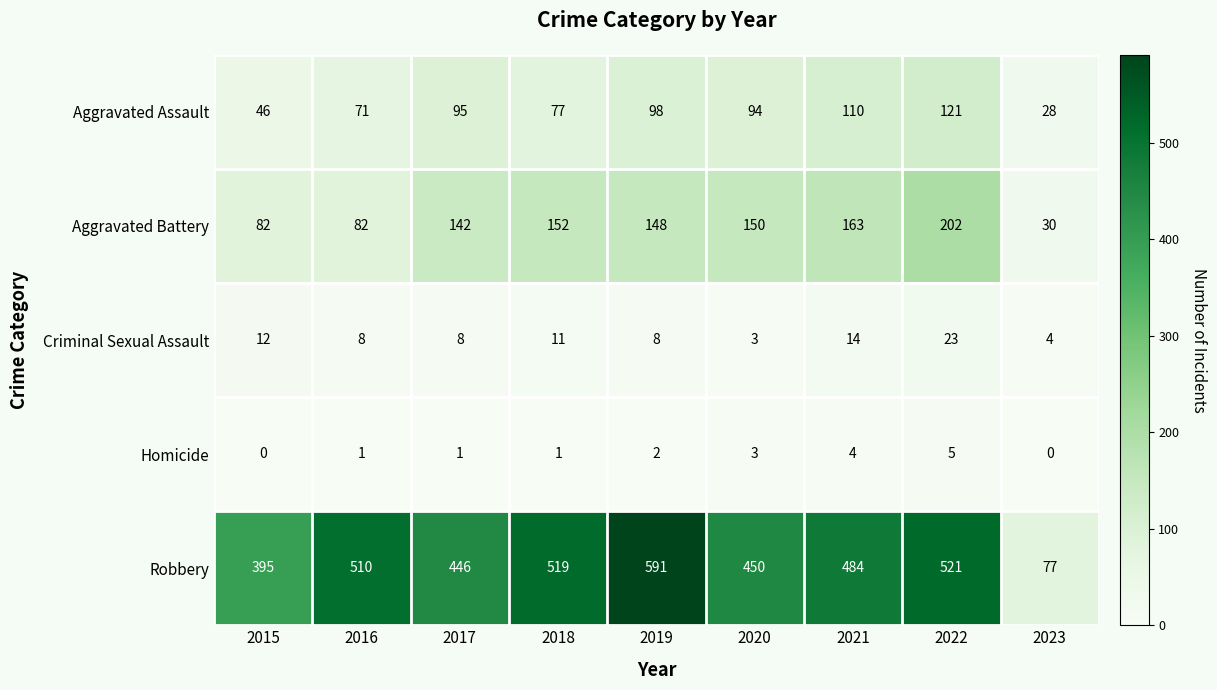

List the series in order of their peak value, lowest first.

Homicide, Criminal Sexual Assault, Aggravated Assault, Aggravated Battery, Robbery